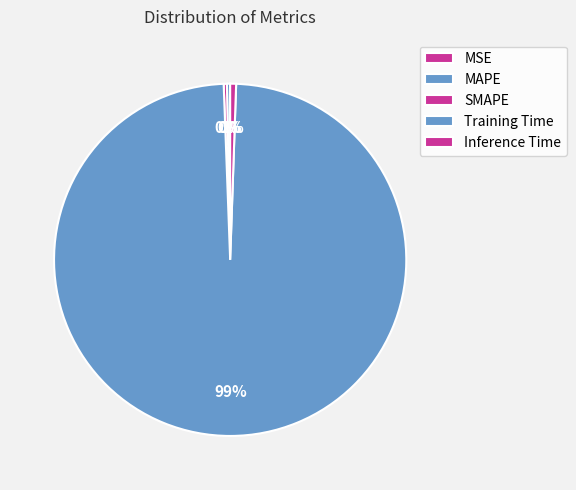

Which slice represents more than half of the pie?

Training Time